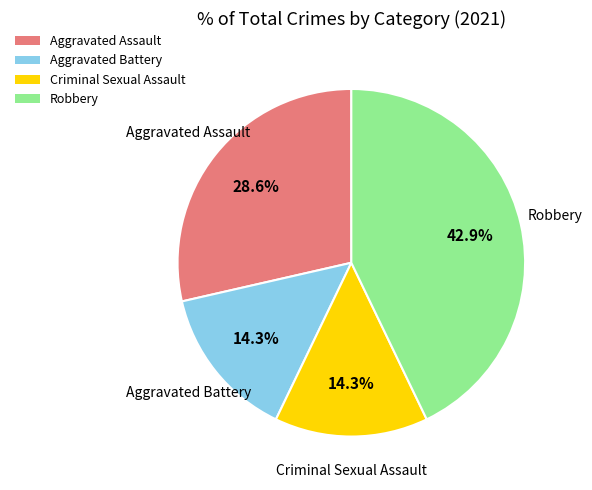

How many segments does this pie chart have?

4